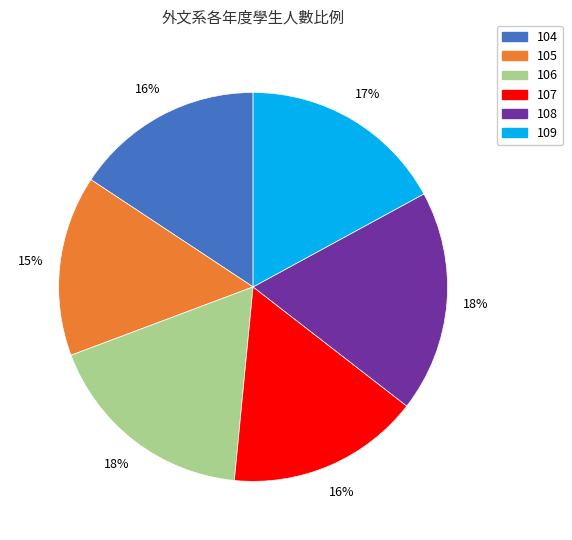

How many slices are in this pie chart?

6